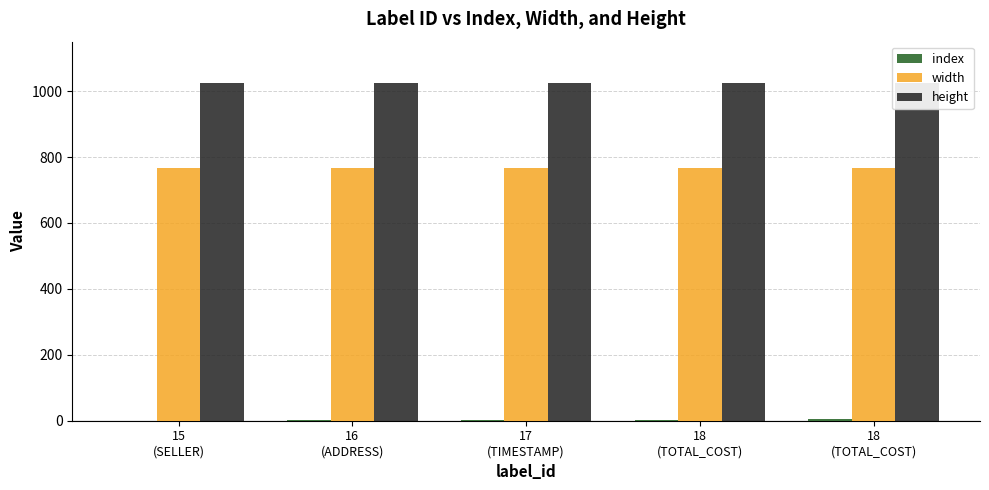

Reading right to left, list all the values displayed in this chart.

index: 4	3	2	1	0
width: 768	768	768	768	768
height: 1024	1024	1024	1024	1024